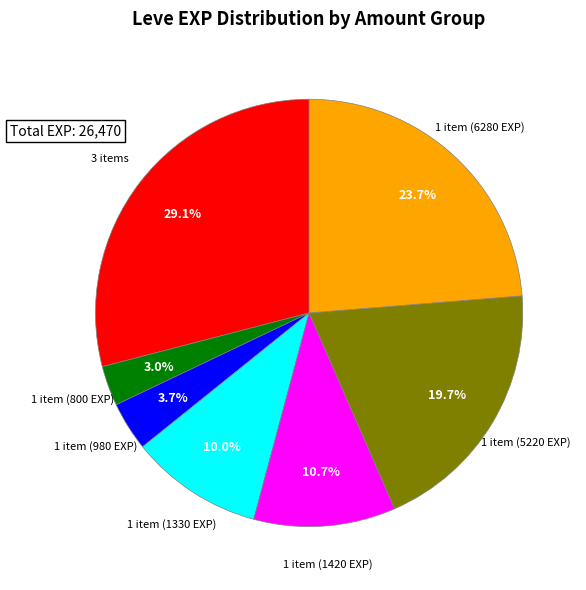

Does any single category account for the majority?

No